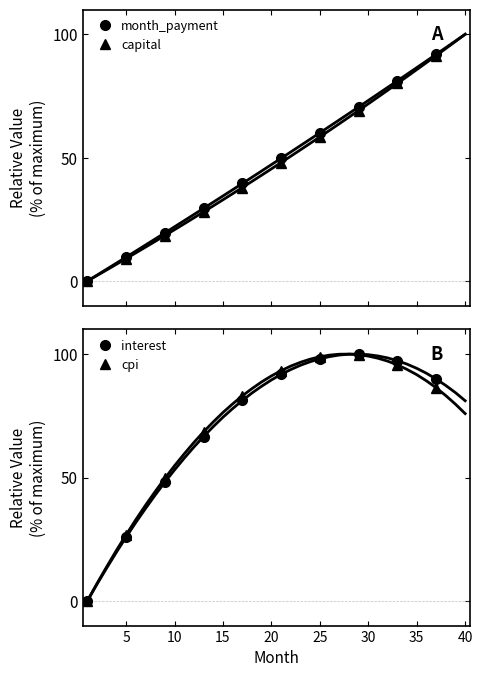

How many interior local peaks does the interest series have?

1